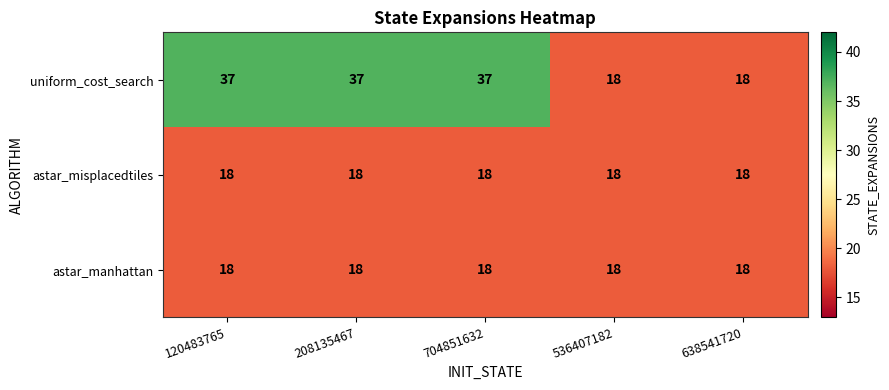

Read the astar_misplacedtiles value at 208135467.

18